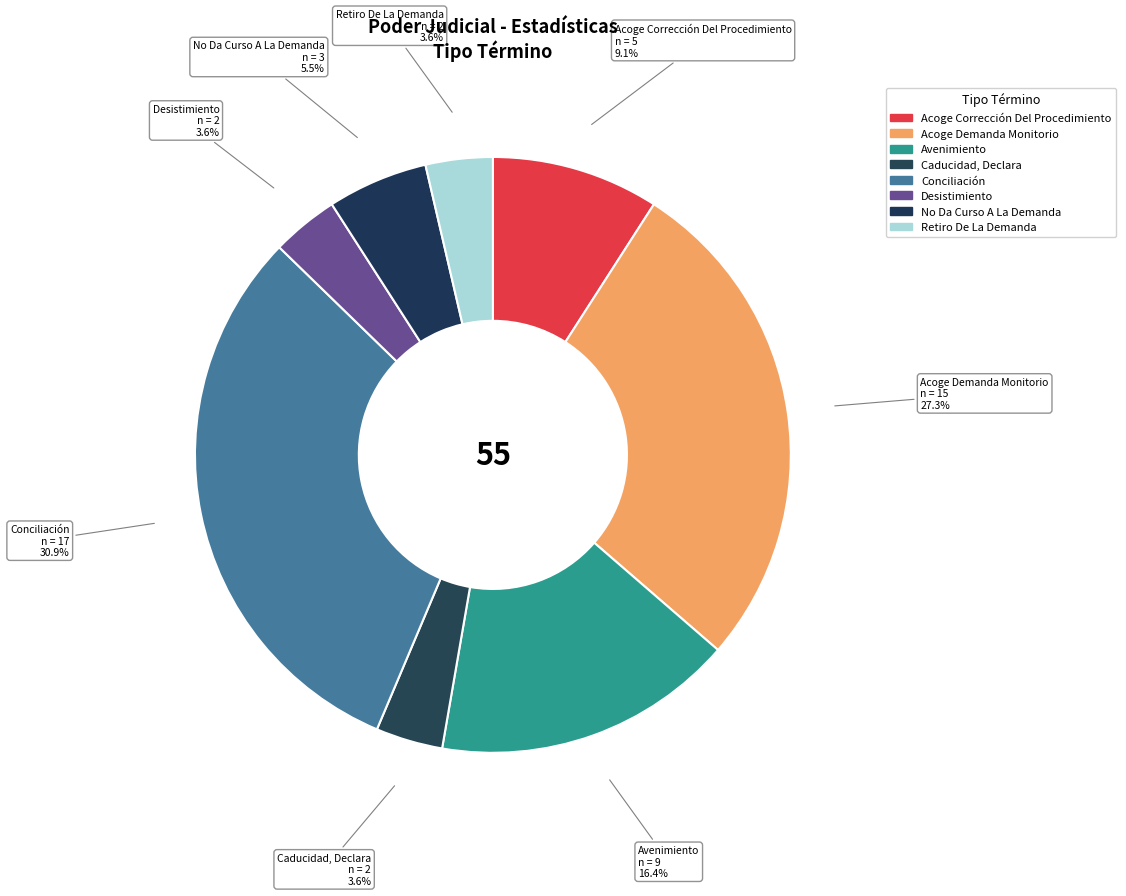

Between Acoge Demanda Monitorio and Desistimiento, which is larger?

Acoge Demanda Monitorio